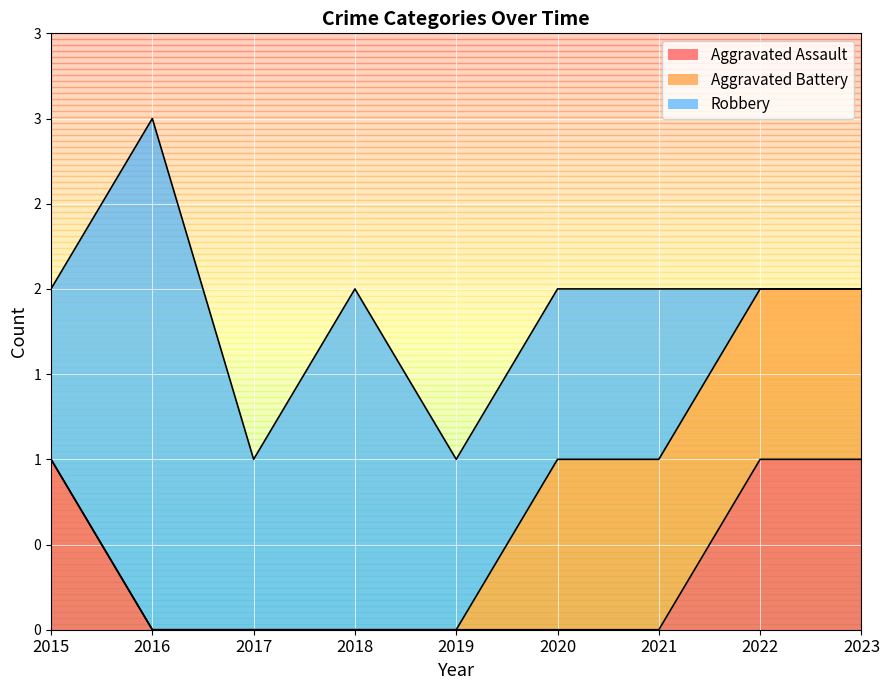

Rank the categories by Aggravated Assault value from highest to lowest.

2015, 2022, 2023, 2016, 2017, 2018, 2019, 2020, 2021